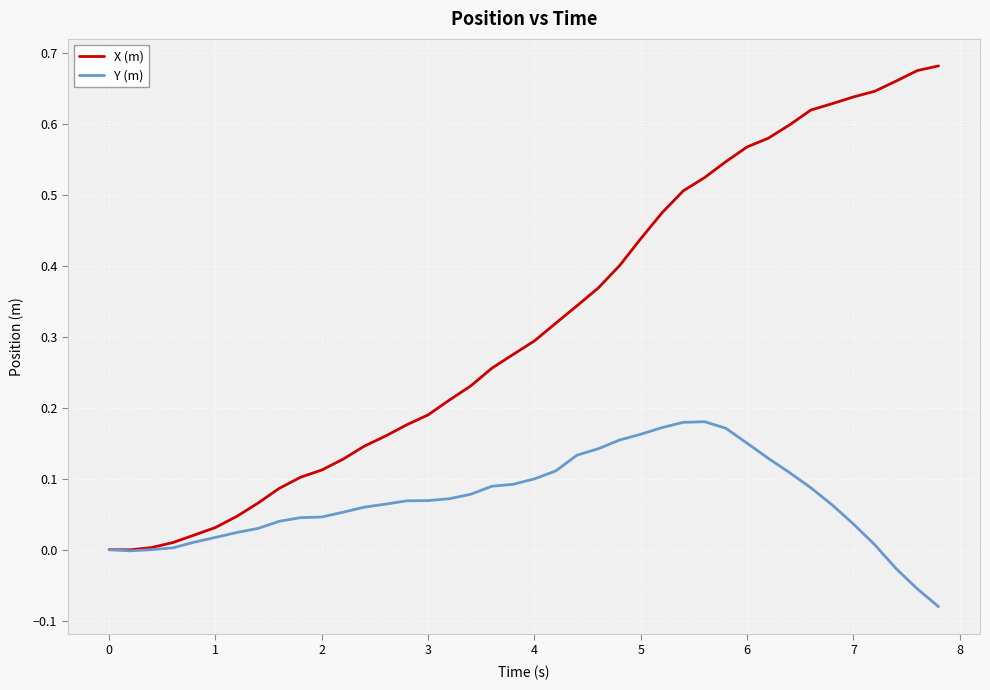

Which series has the largest total across all categories?

X (m)